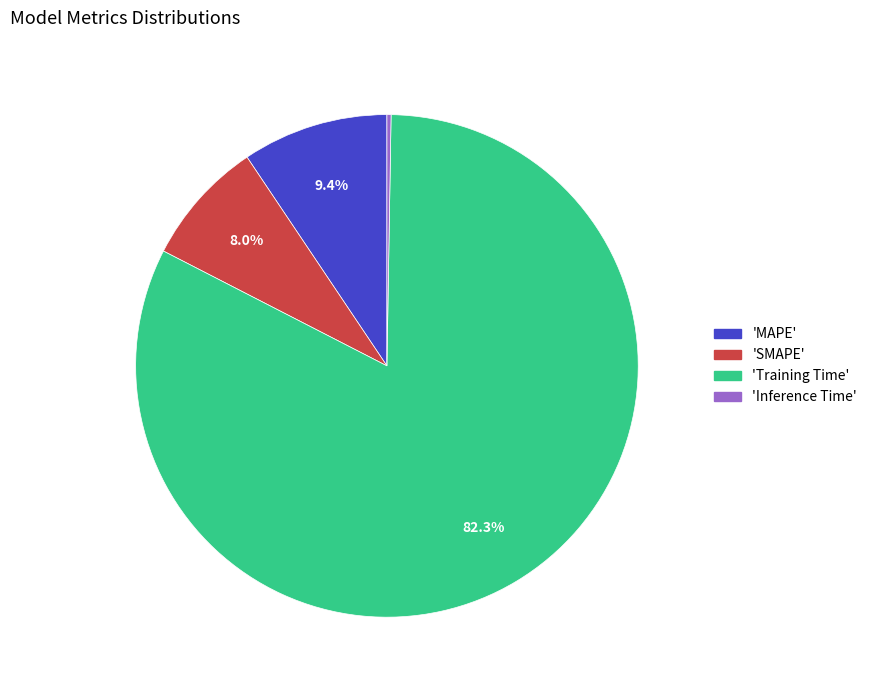

Is there any slice that represents more than half of the pie?

Yes